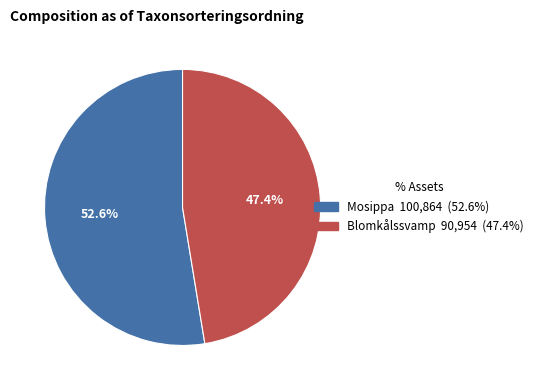

Is there any slice that represents more than half of the pie?

Yes